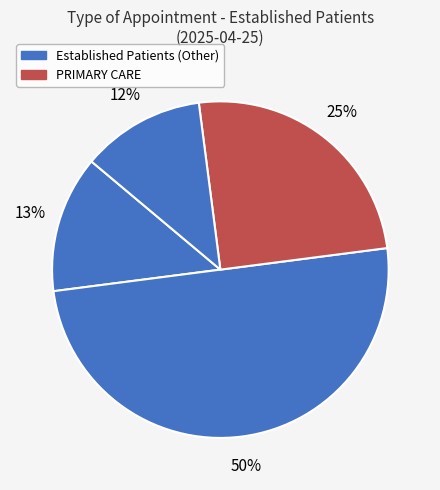

Count the number of slices in the pie.

4